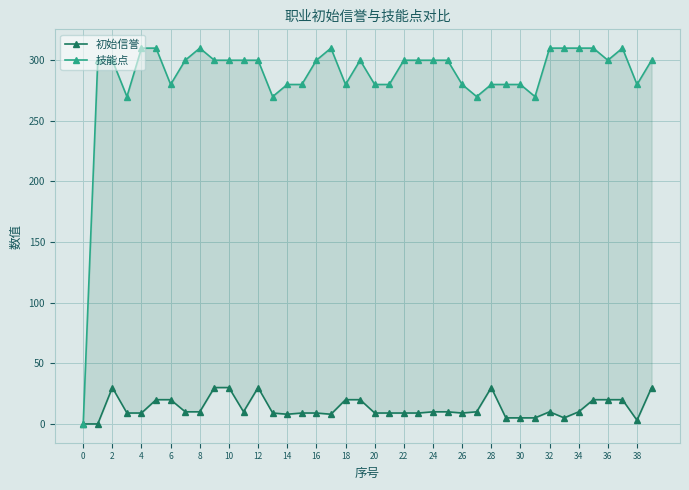

What is the approximate value of 初始信誉 at 35, to the nearest 10?

20